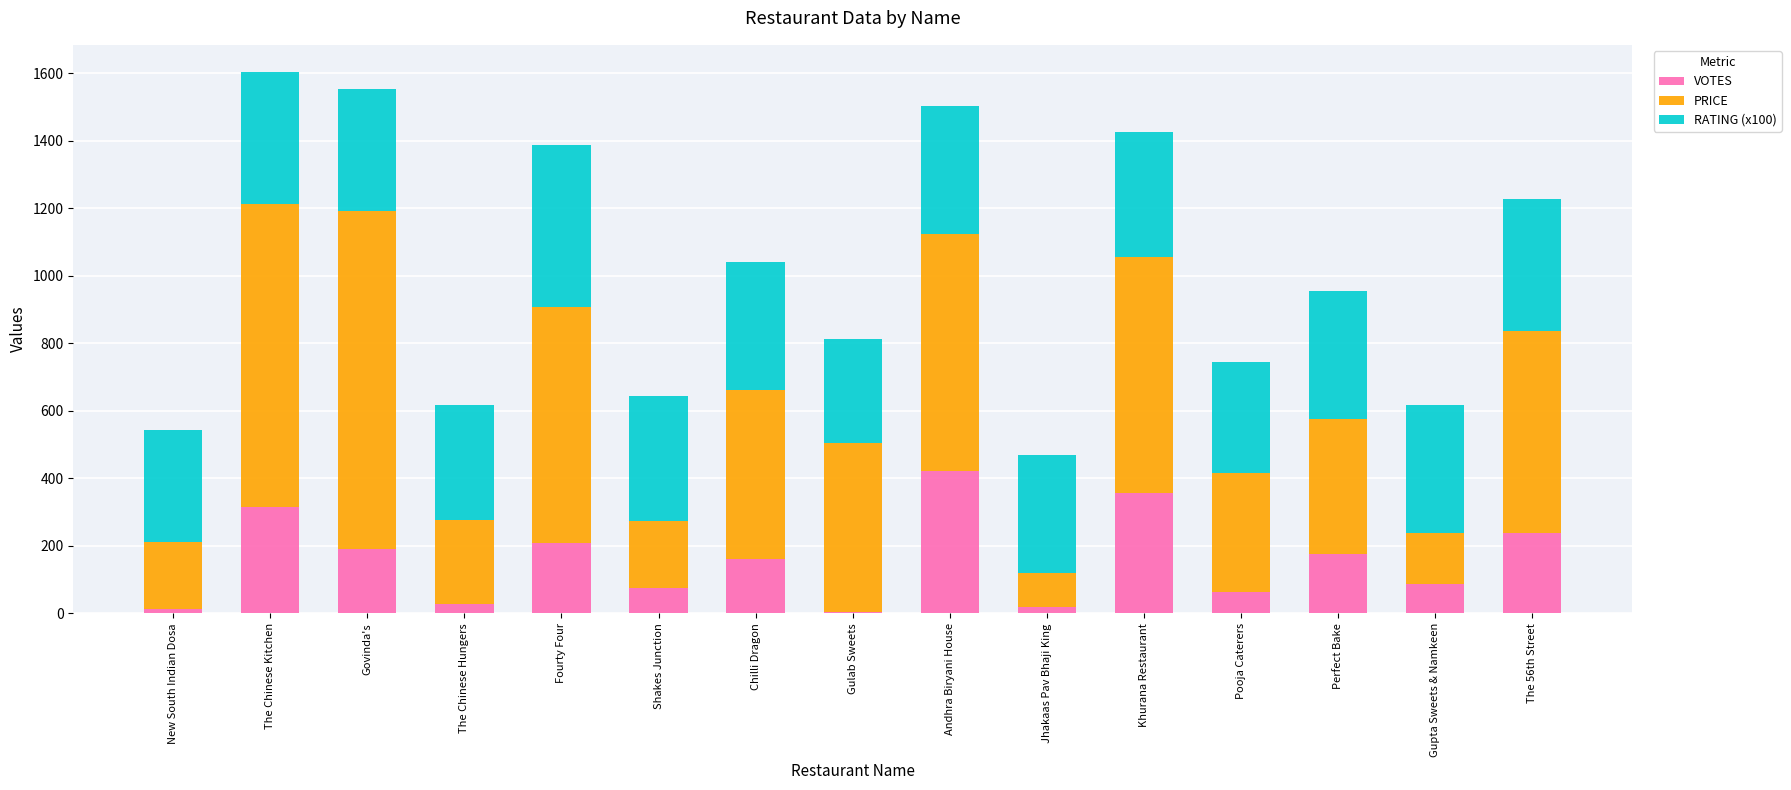

How many data points does each series have?

15